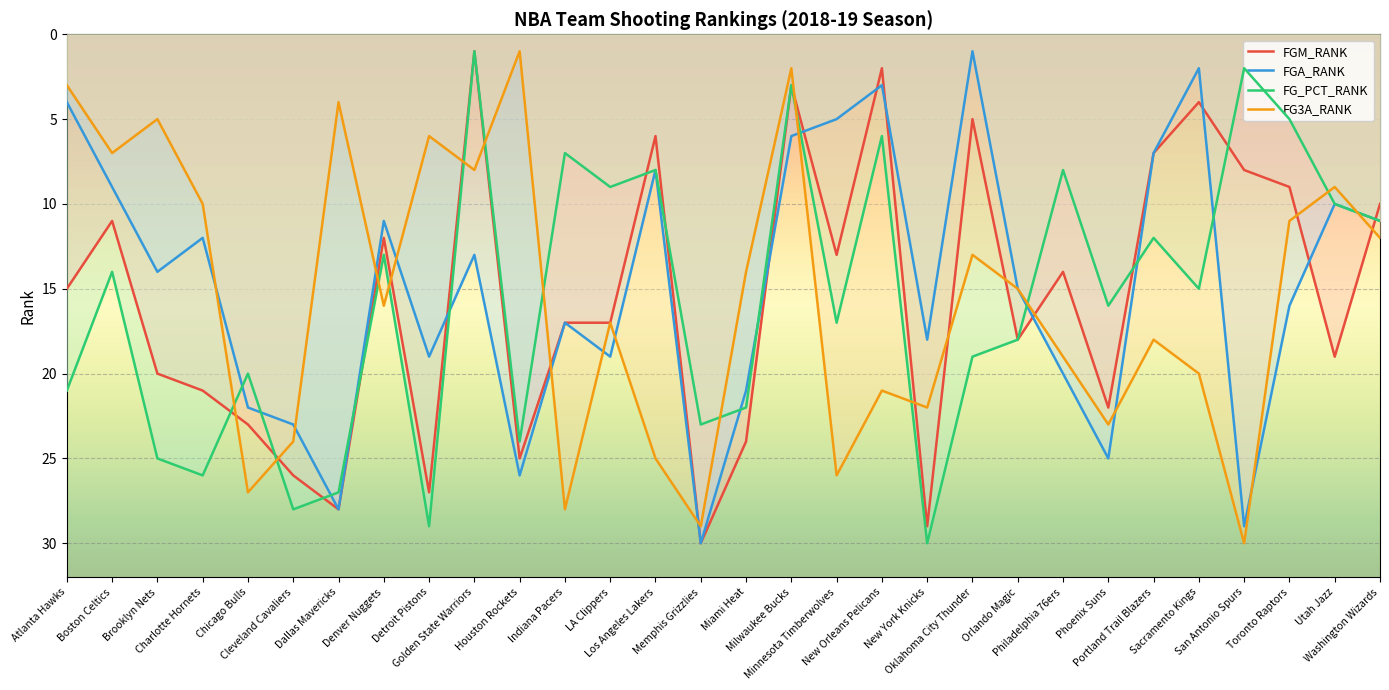

In FG3A_RANK, how many points are lower than both neighbors (excluding endpoints)?

10